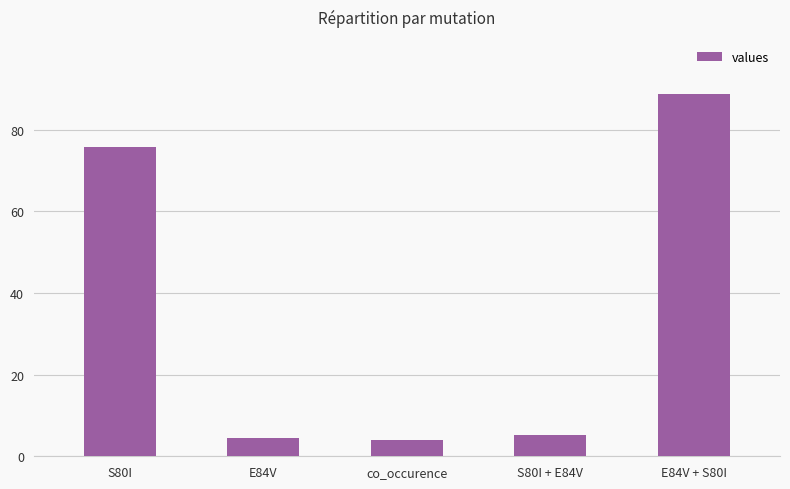

What is the label of the 5th bar from the left?

E84V + S80I